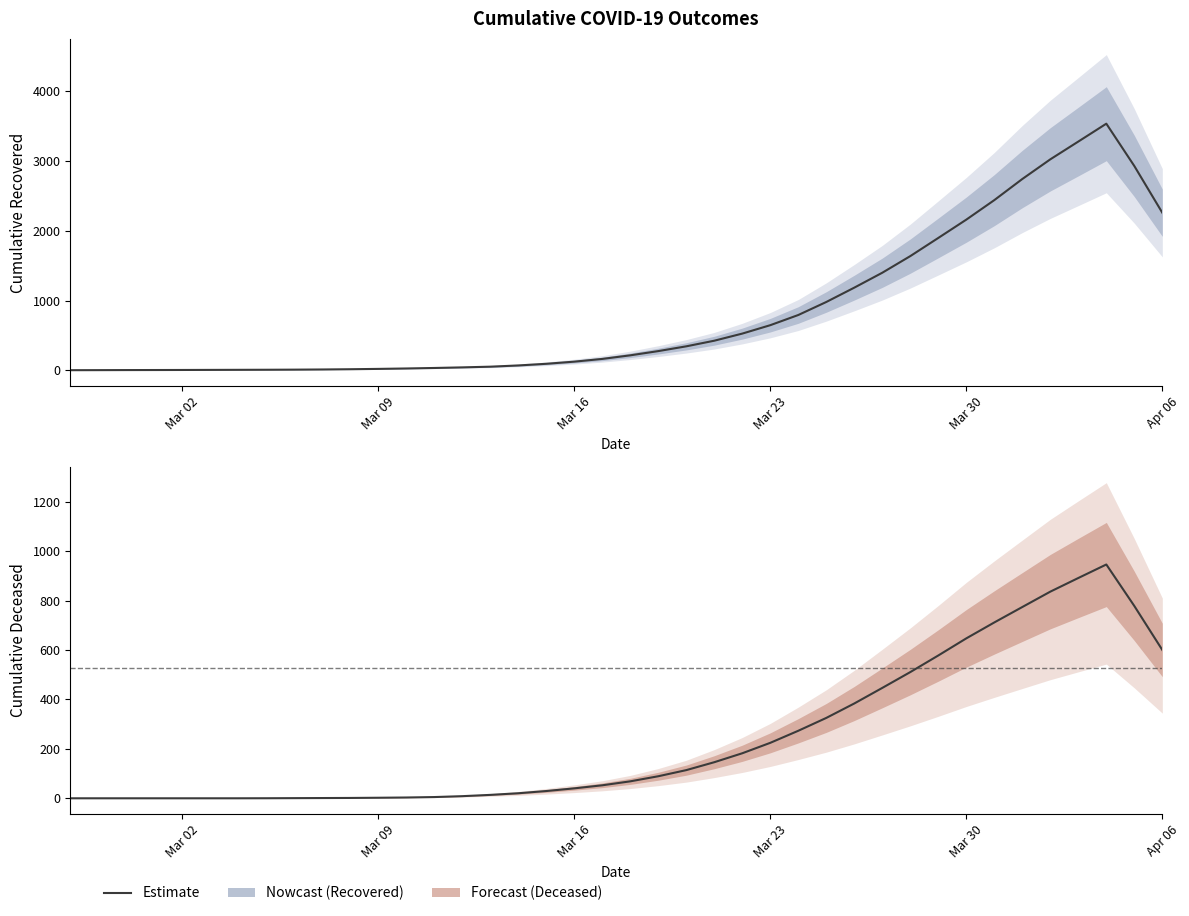

Which series has the widest spread of values?

cumulative_recovered